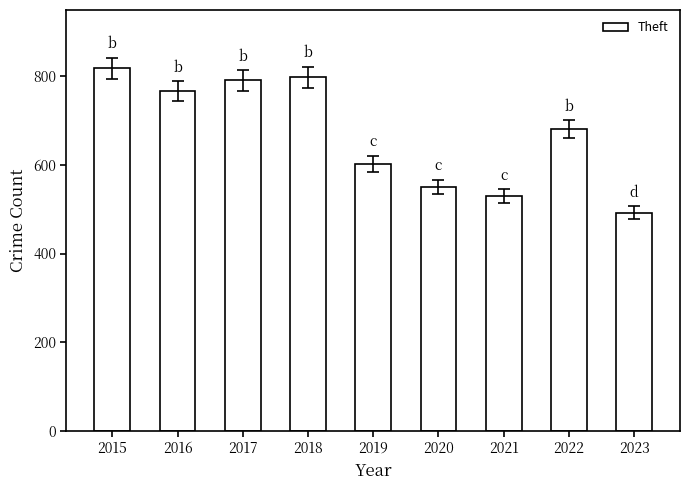

What is the value of the 3rd bar from the left?

791